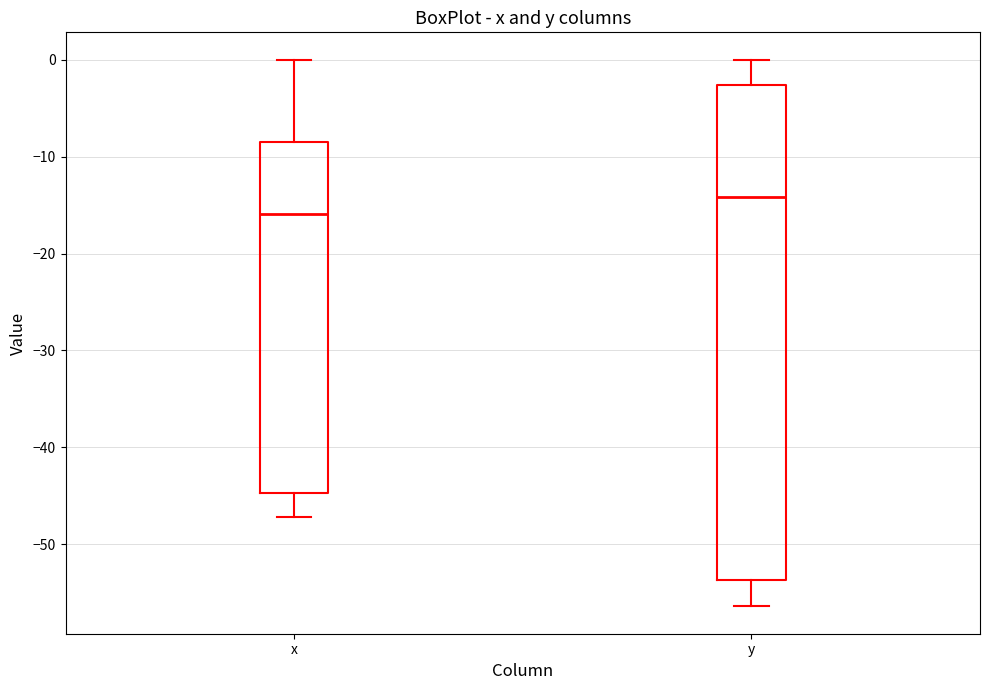

Reading left to right, transcribe this box plot: for each box, give where its median line is, the range the box spans, and where its two whiskers end, as read against the y-axis. The values are not printed on the chart, so give them approximately, as read against the axis.

x: median -16, box -45 to -8, whiskers -47 to 0
y: median -14, box -54 to -3, whiskers -56 to 0